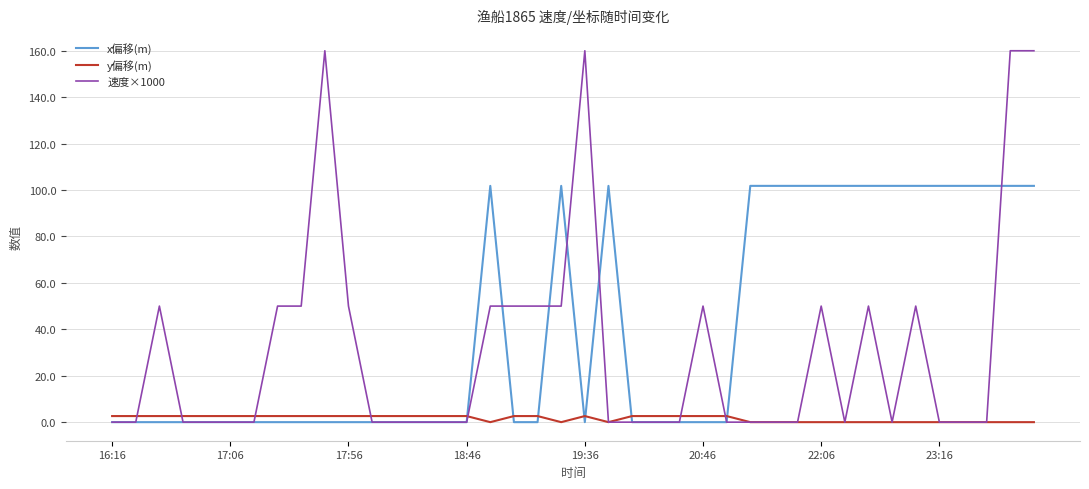

List the series in order of their peak value, lowest first.

y偏移(m), x偏移(m), 速度×1000